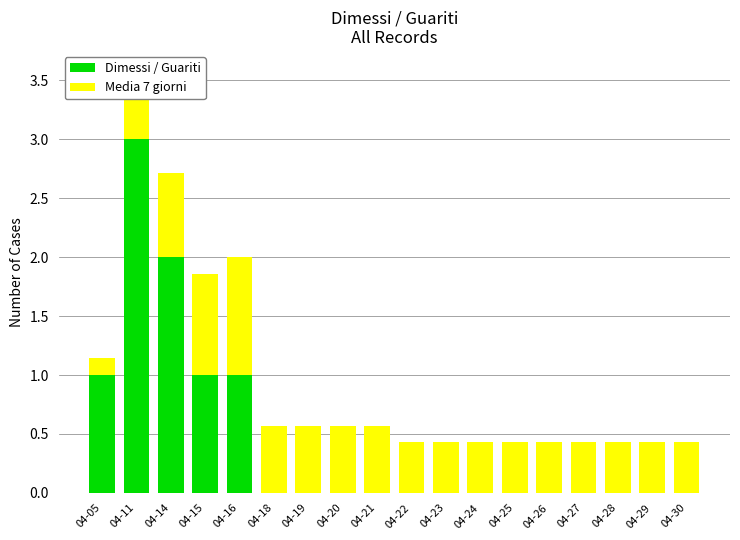

What are all the series names shown in the legend?

Dimessi / Guariti, Media 7 giorni